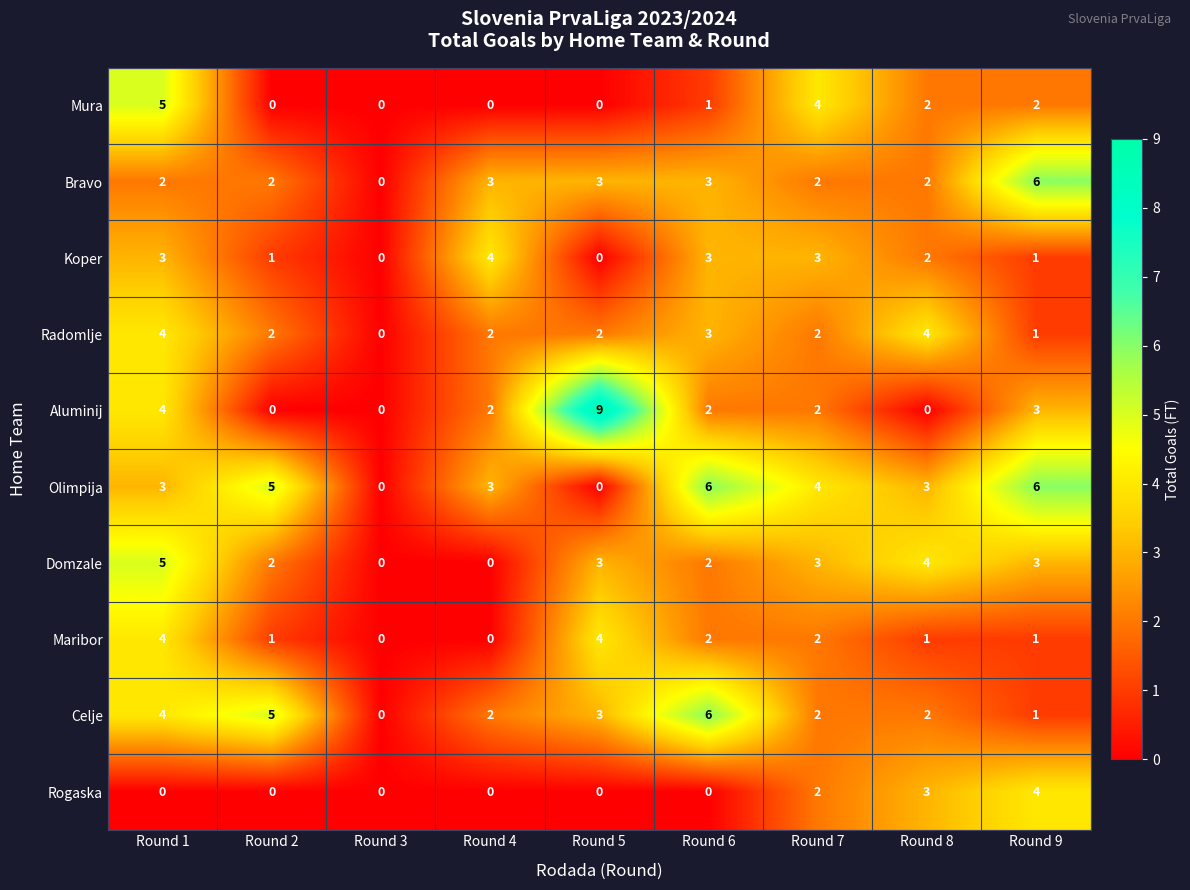

How many data points does each series have?

9